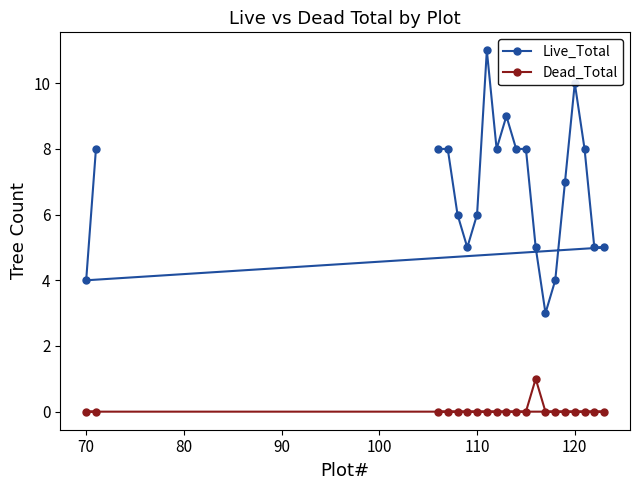

Does the chart display data point markers on the line(s)?

Yes